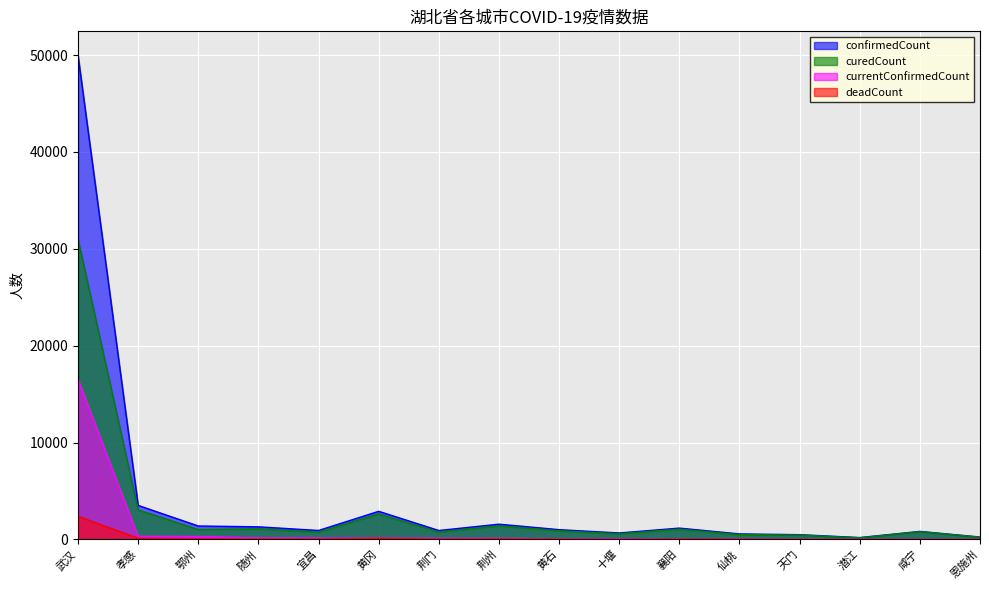

How many lines are shown in the chart?

4